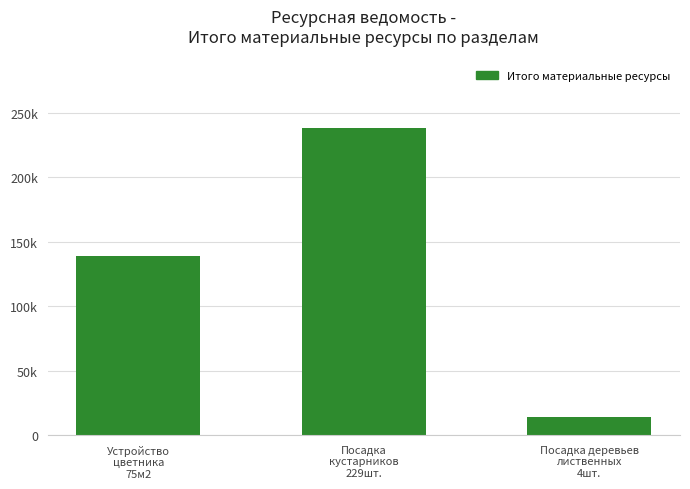

Reading right to left, transcribe all the data shown in this chart.

Посадка деревьев
лиственных
4шт.=14215.1	Посадка
кустарников
229шт.=238024.8	Устройство
цветника
75м2=138636.5